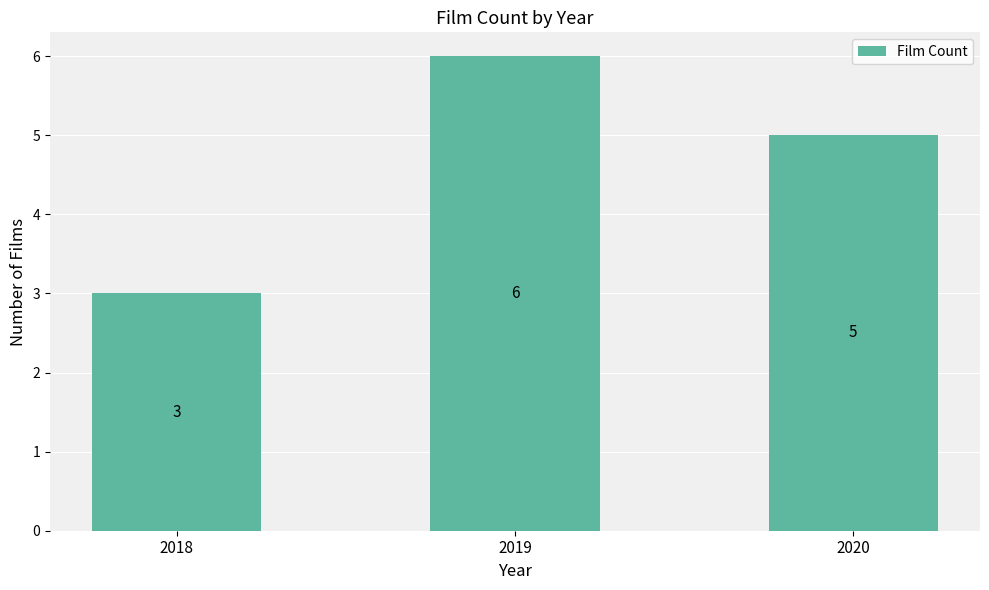

How many distinct data groups are displayed?

1